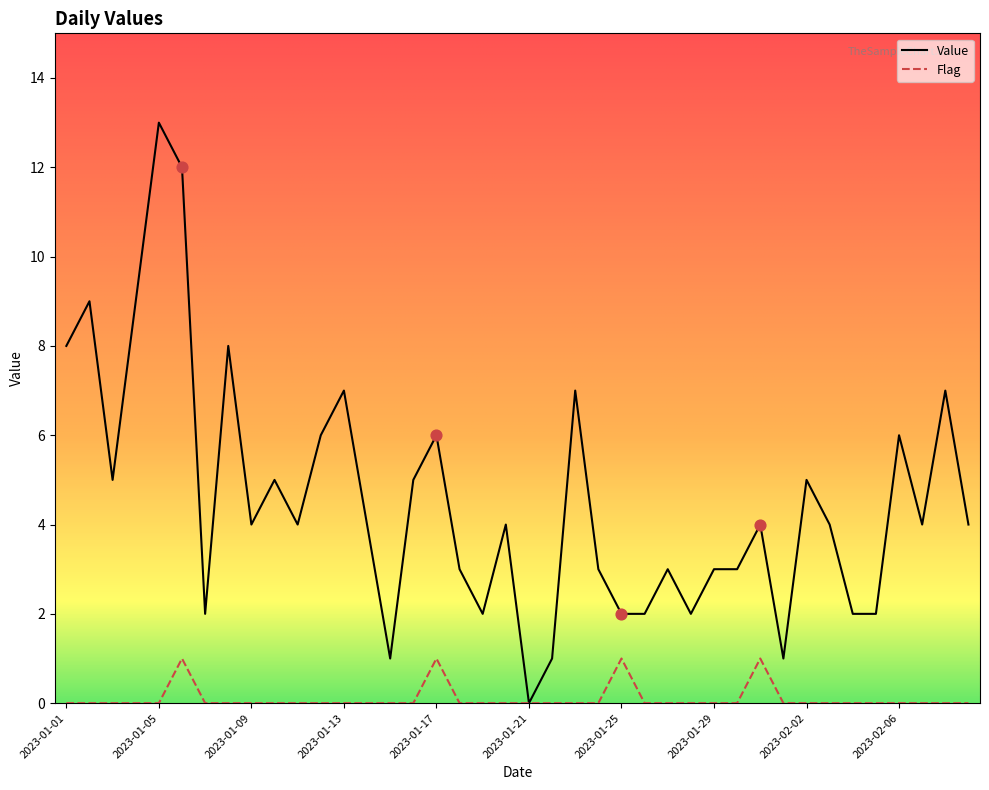

What are all the series names shown in the legend?

Value, Flag